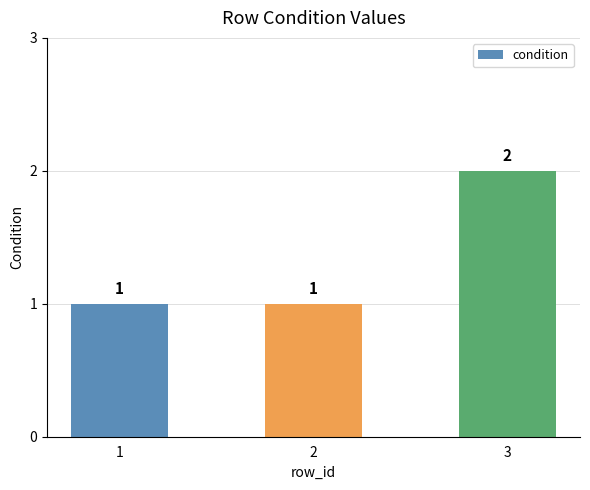

At which category does the chart reach its peak across all series?

3